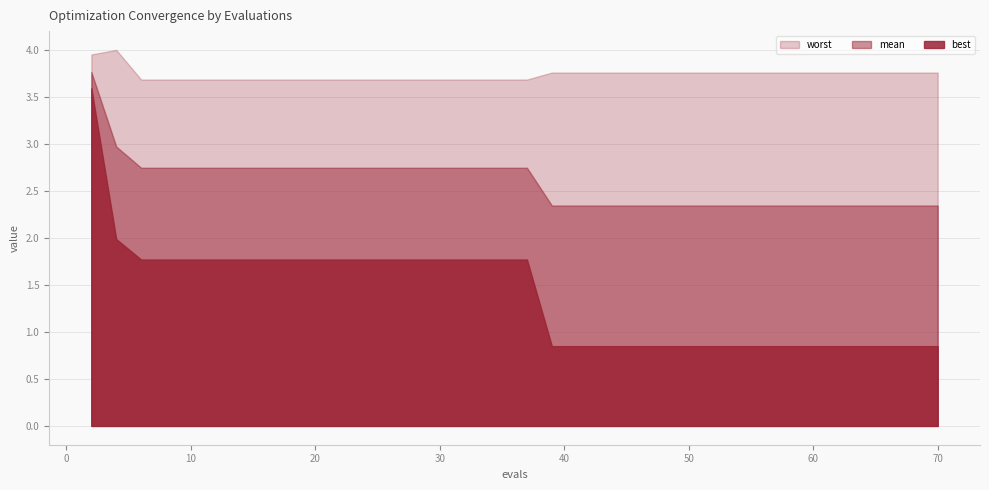

What is the sum of all best values?

54.4